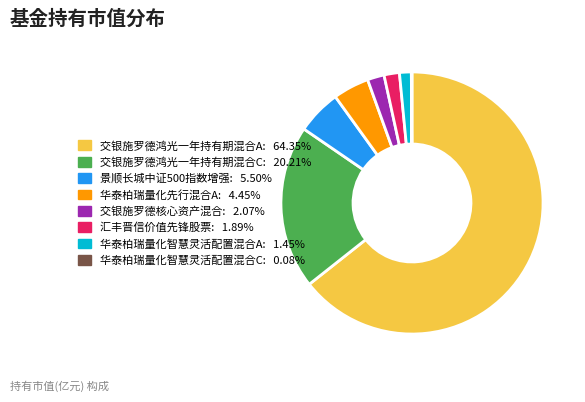

True or false: 交银施罗德鸿光一年持有期混合A accounts for 64% of the total.

True